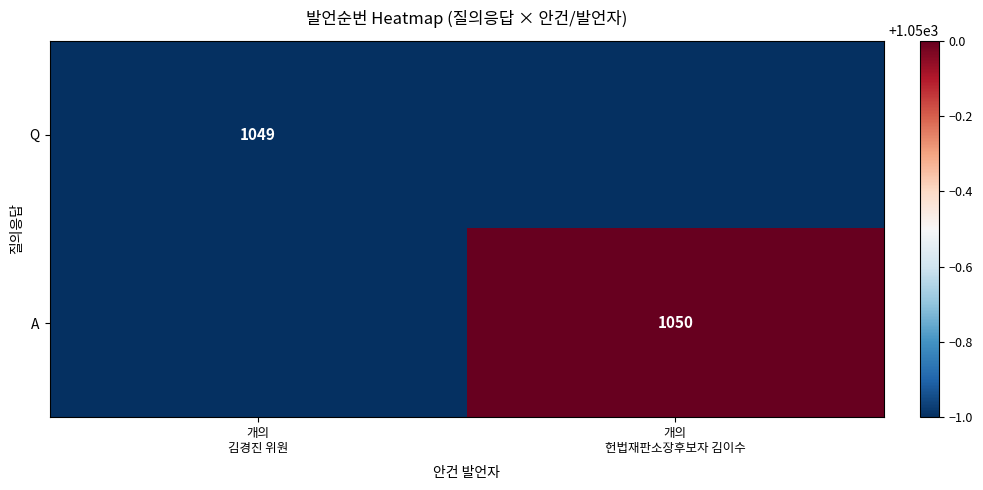

List the labels in order of A value, largest first.

개의 헌법재판소장후보자 김이수, 개의 김경진 위원